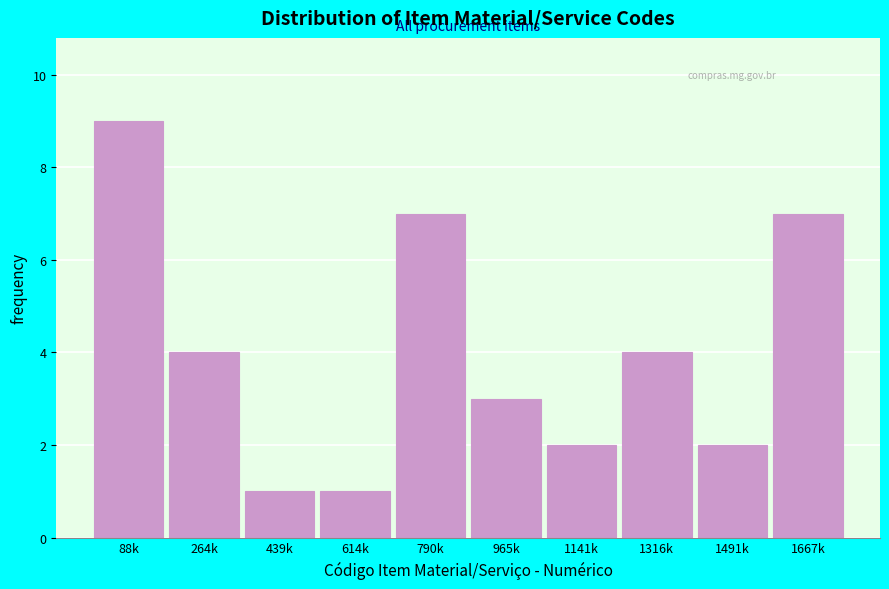

Reading right to left, what are all the values shown in this chart?

1667k=7	1491k=2	1316k=4	1141k=2	965k=3	790k=7	614k=1	439k=1	264k=4	88k=9